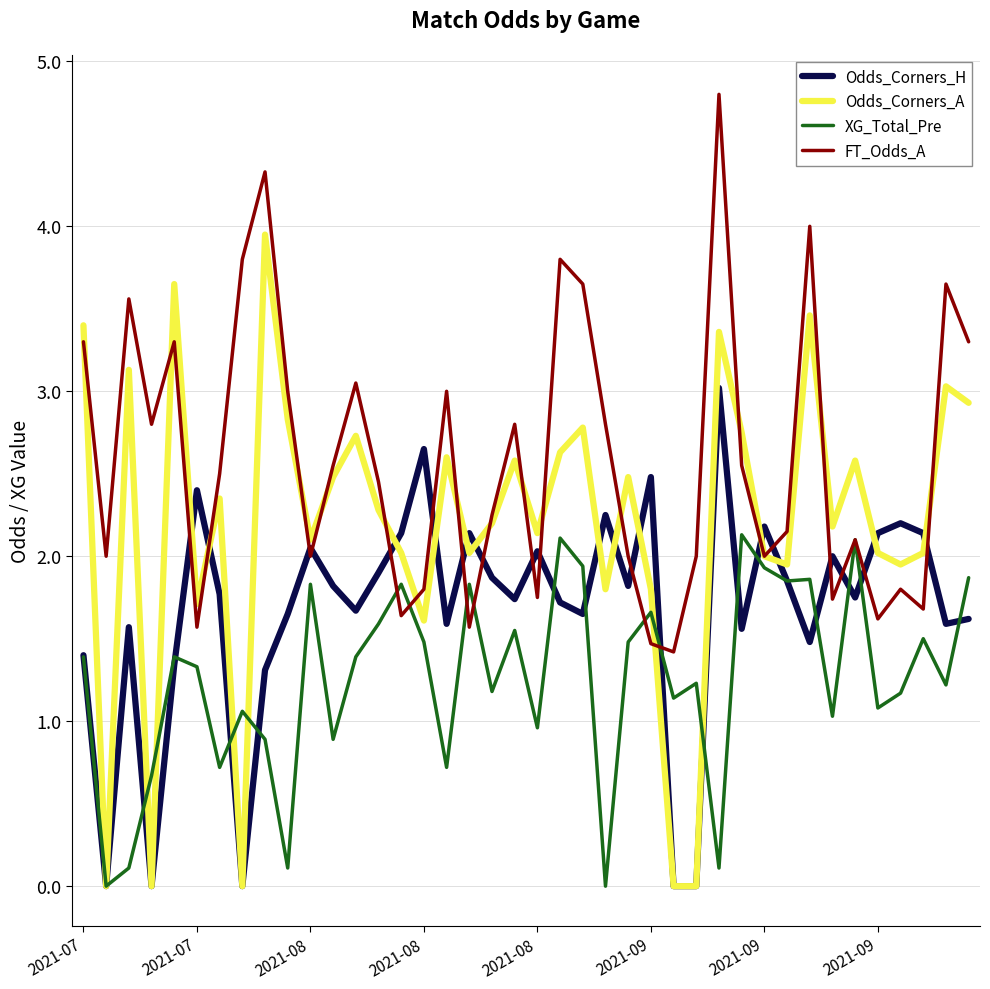

What is the maximum value shown in the chart?

4.8